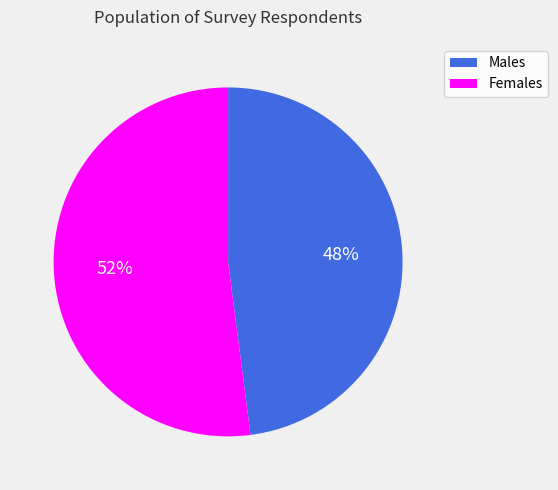

To the nearest percent, what is the average slice percentage?

50%